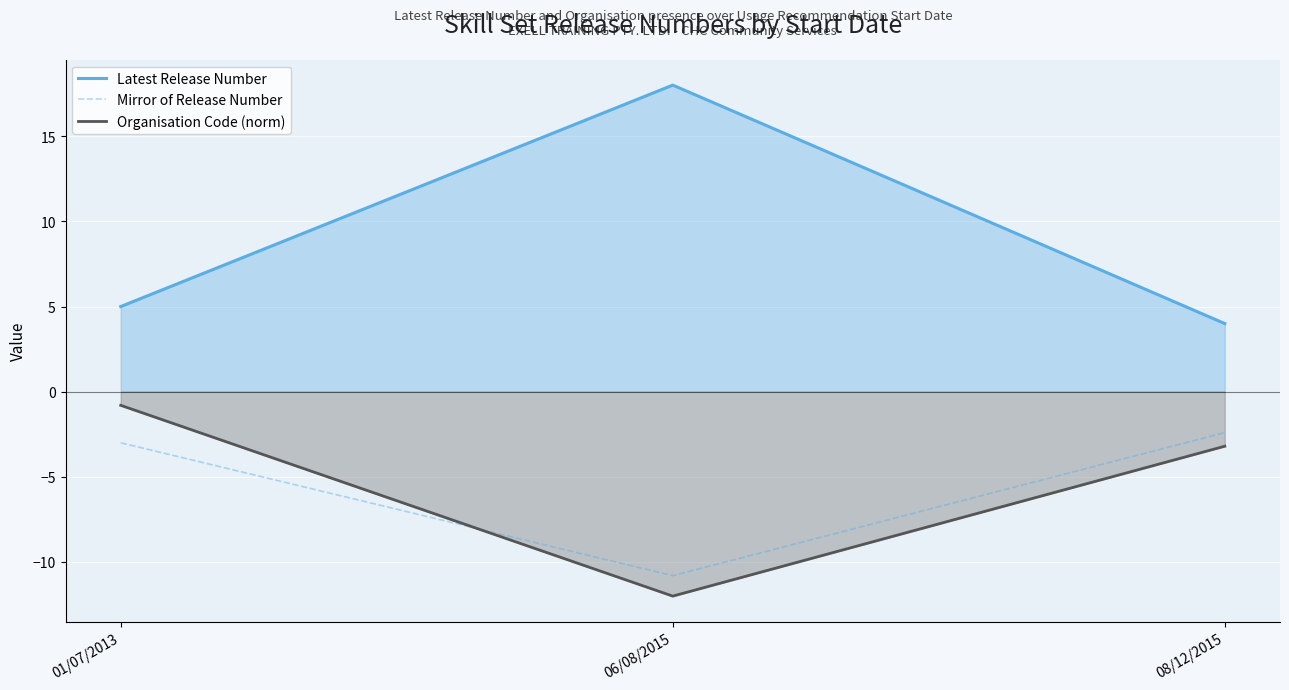

At how many categories does at least one series exceed -8?

3